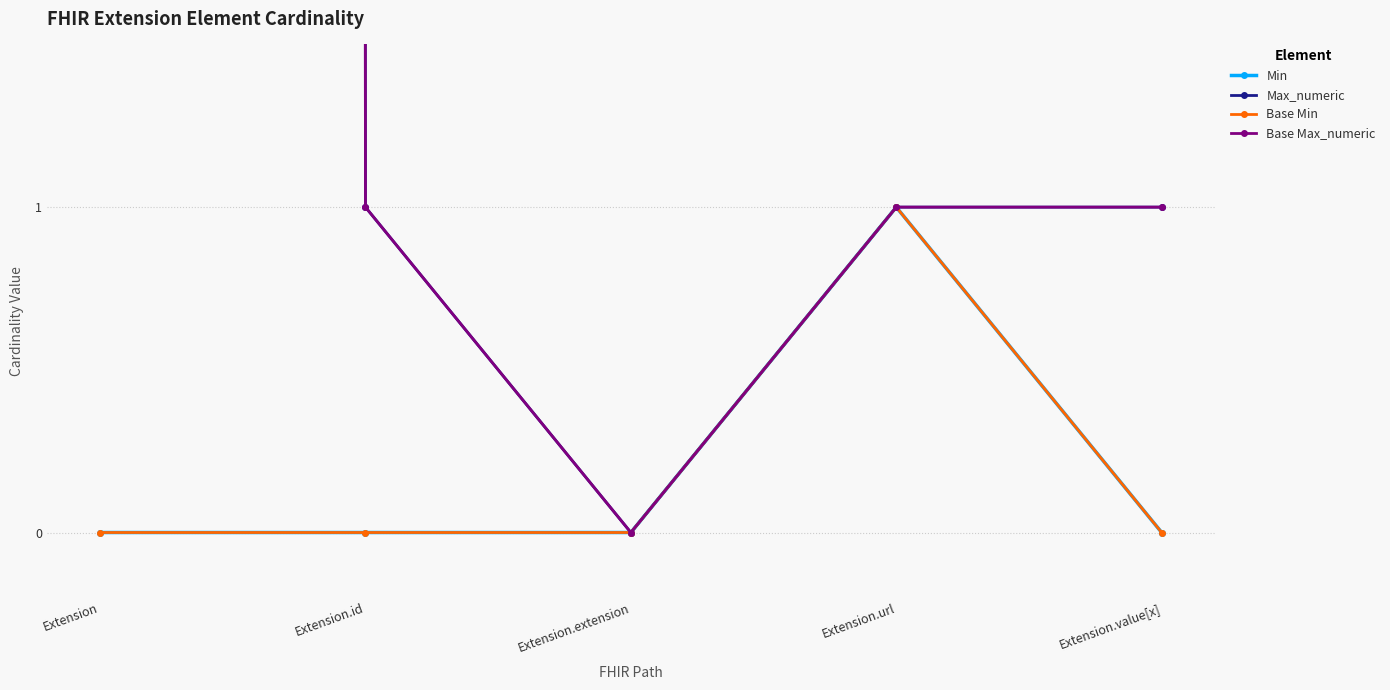

What is the sum of all Base Max_numeric values?

1002